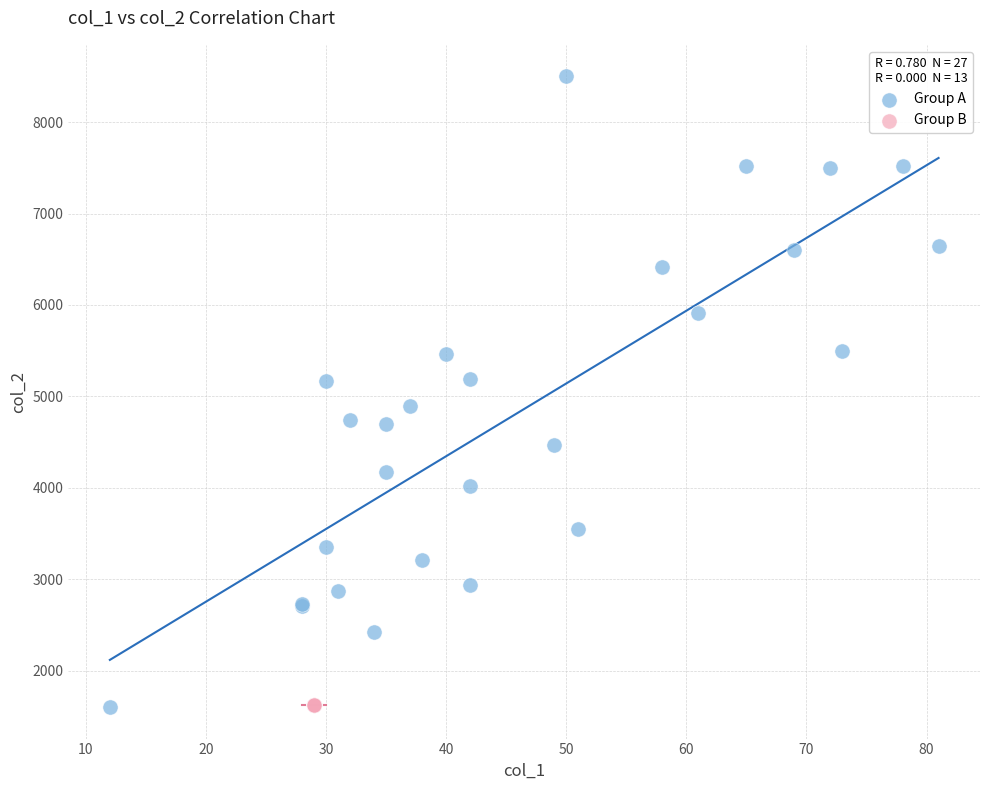

Which series contains the highest Y value?

Group A